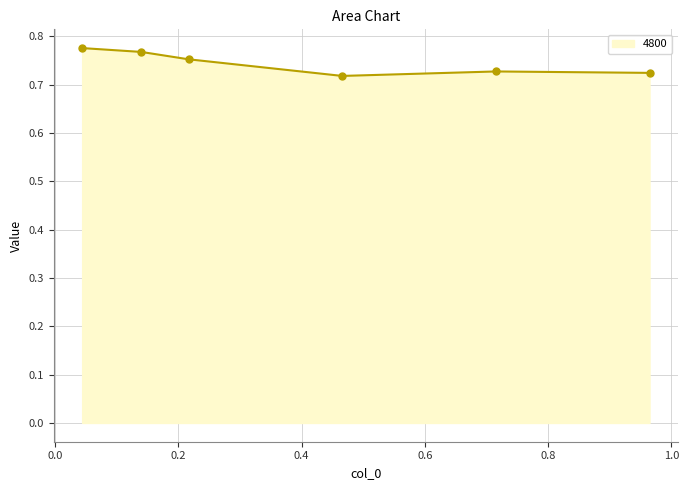

Count the values in the range 0 to 1.

6